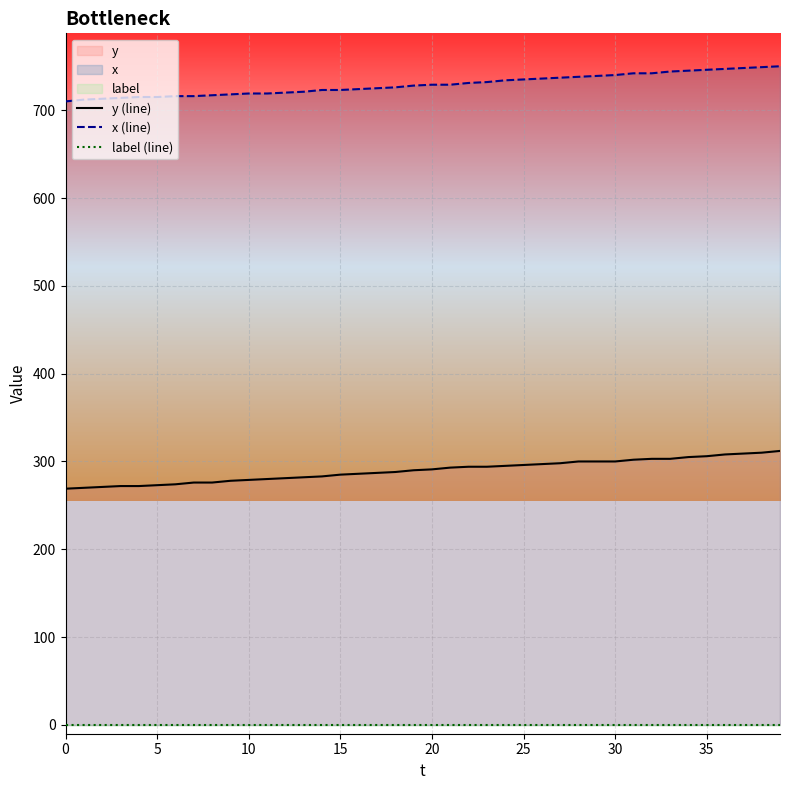

Which series has the largest total across all categories?

x (line)